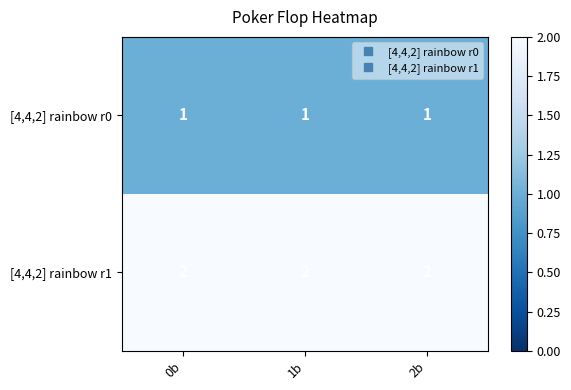

Is it true that [4,4,2] rainbow r1 equals 1 at 2b?

False